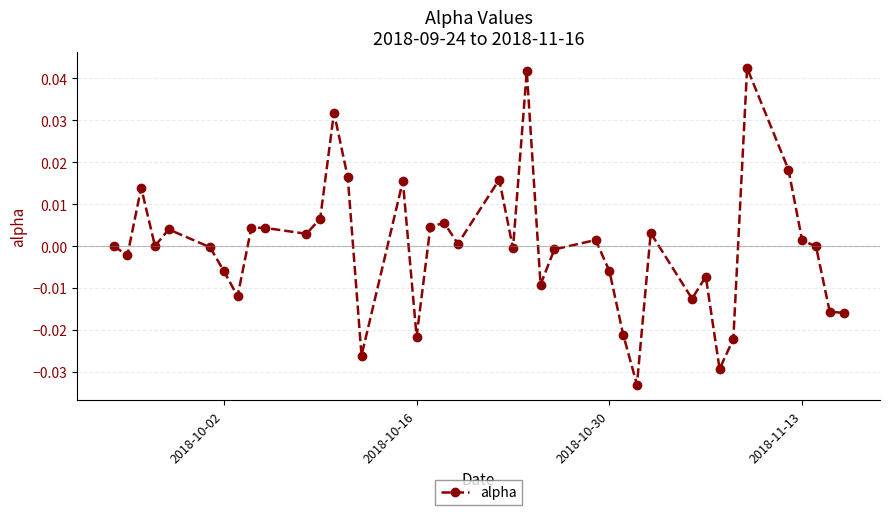

True or false: the data has more than 2 interior local peaks.

True